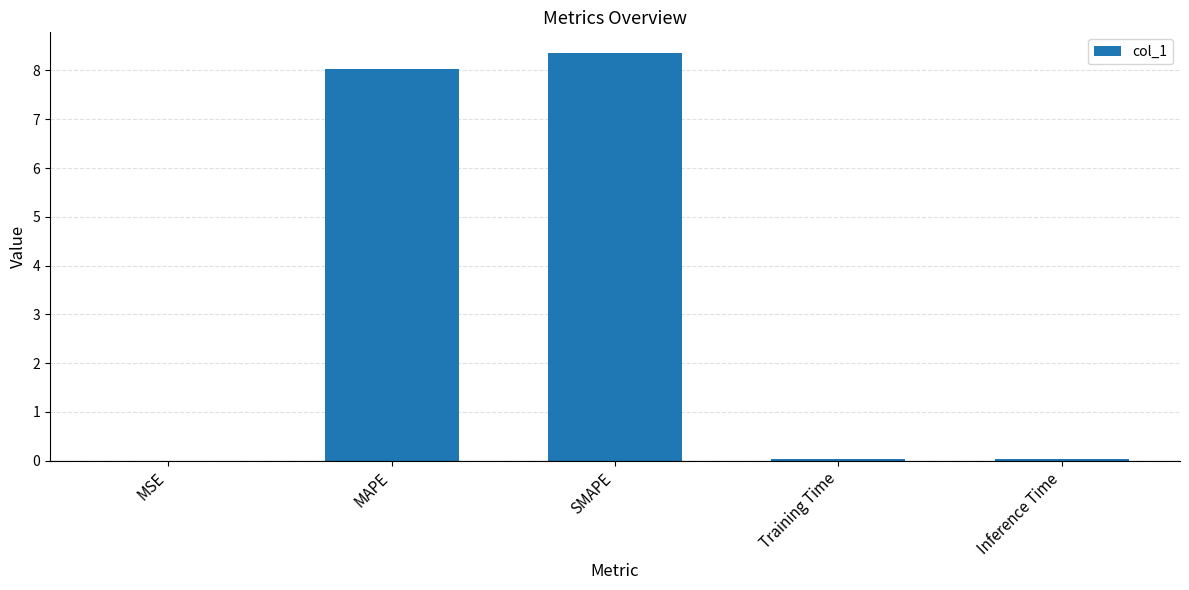

What is the change in value from MAPE to SMAPE?

+0.3